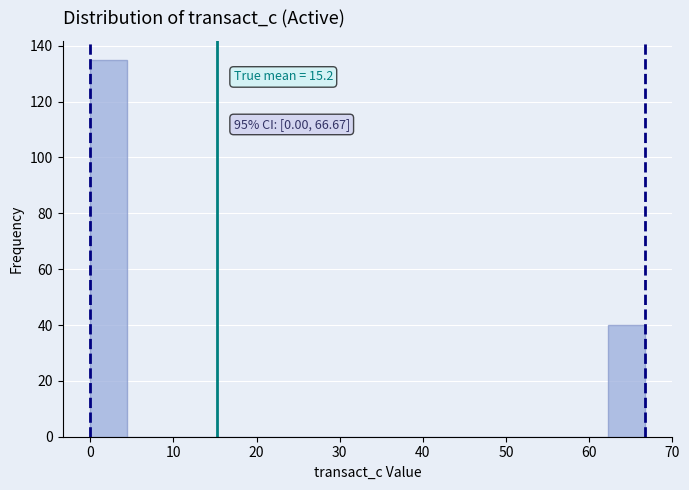

Which range on the x-axis has the tallest bar?

0 to 4